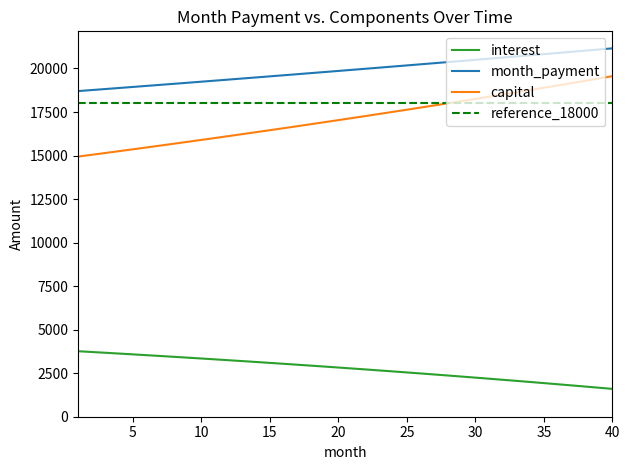

What is the highest value of the interest series?

3761.9